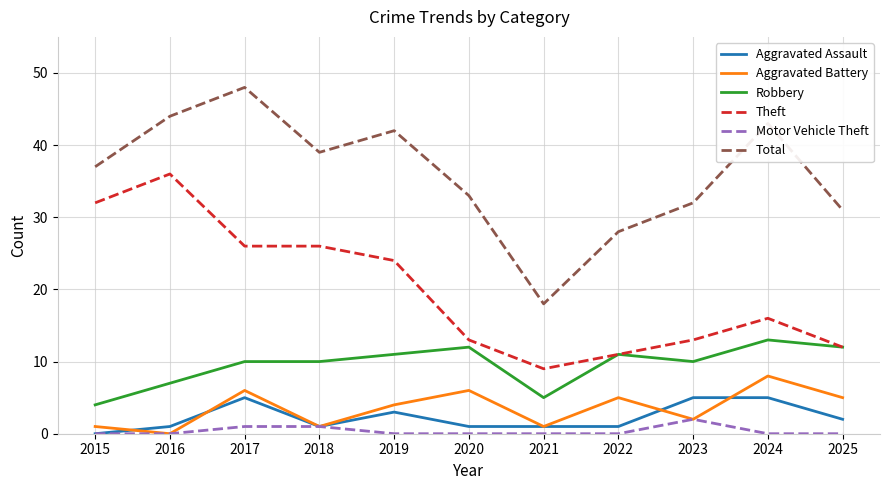

How many lines are shown in the chart?

6